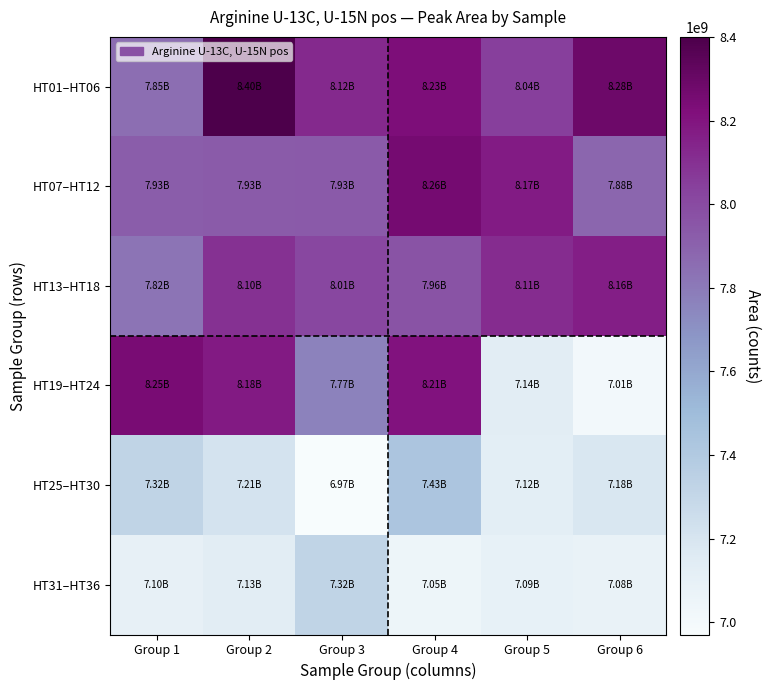

Which series has the widest spread of values?

HT19–HT24